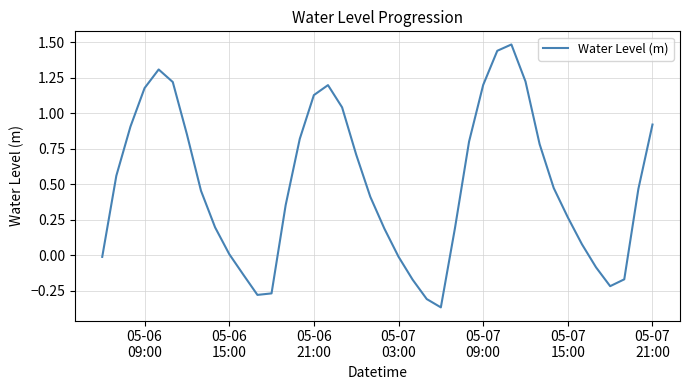

What is the greatest value displayed?

1.5